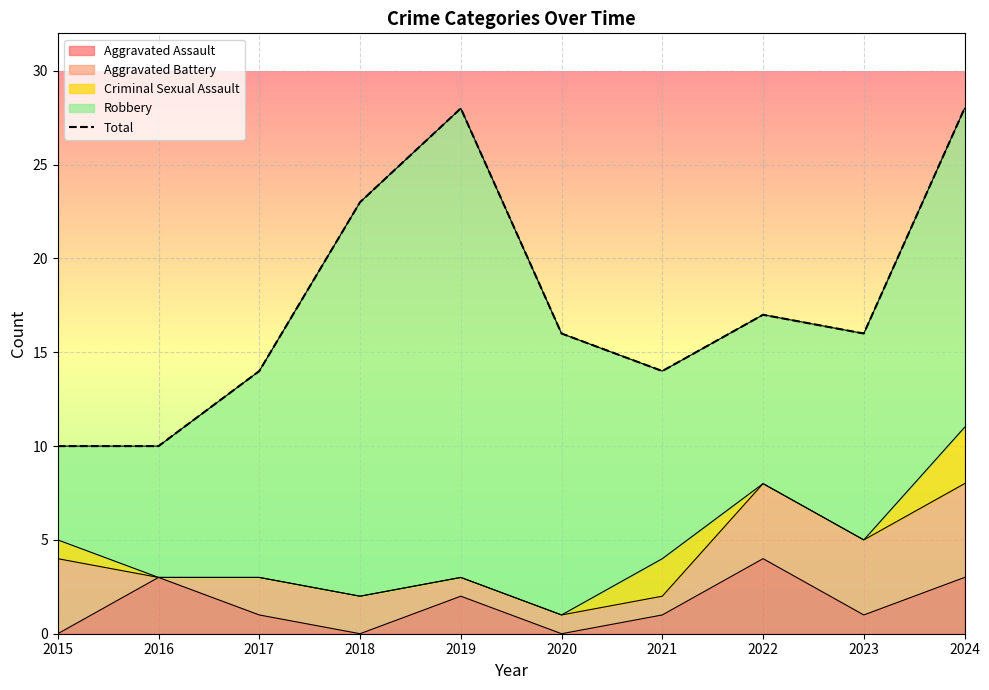

True or false: the data shows 28 at 2019.

True